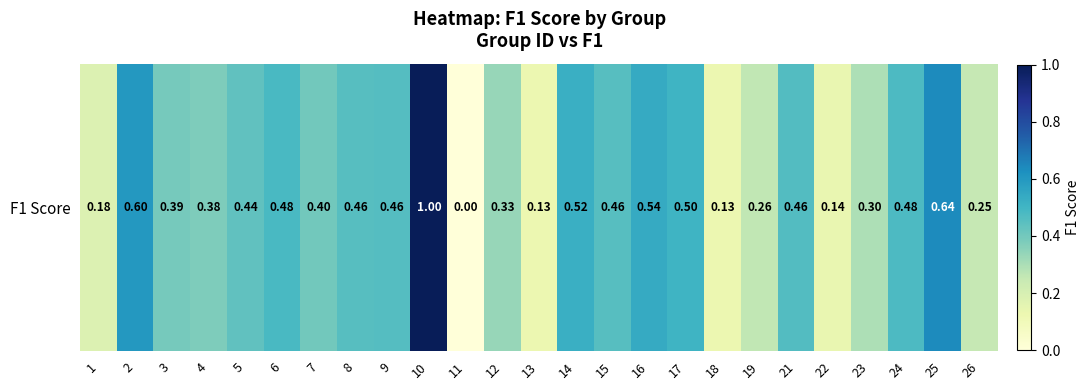

What is the difference between the maximum and minimum values?

1.0